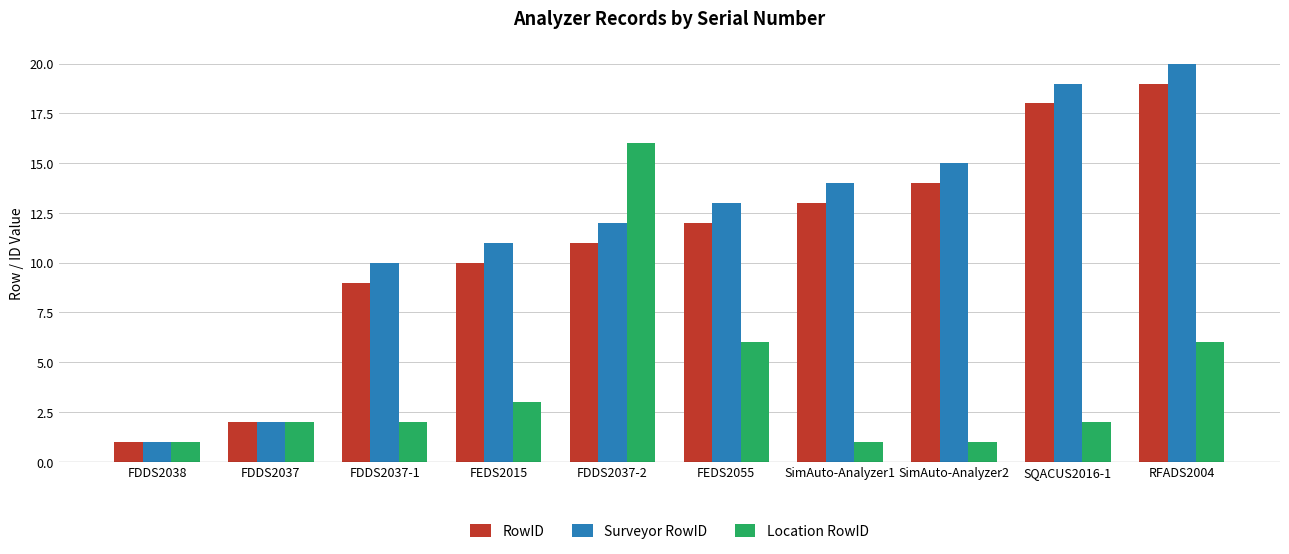

Which label corresponds to the largest value in the chart?

RFADS2004